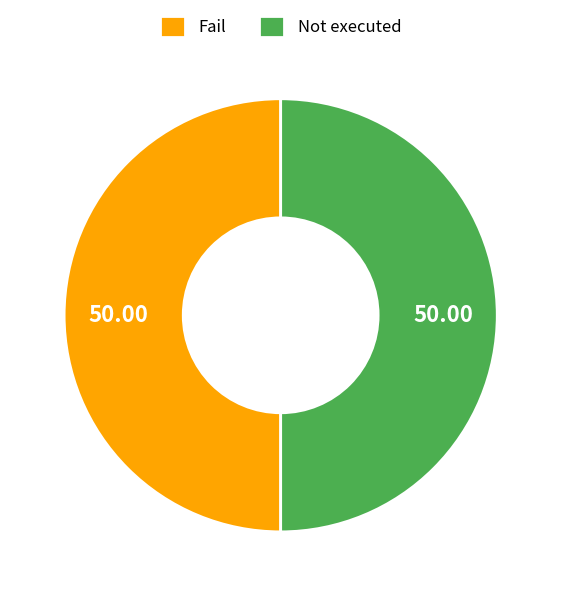

Approximately how many times larger is the value at Fail compared to Not executed?

1.0